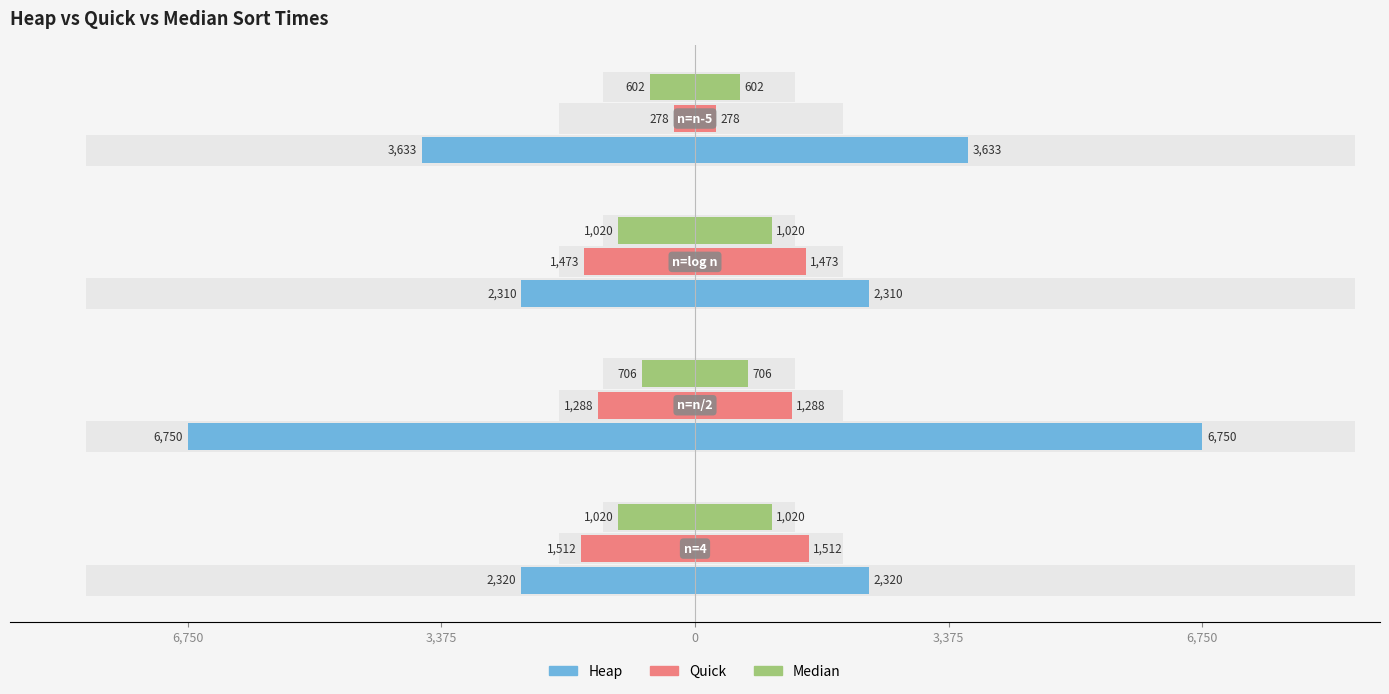

Does the chart contain stacked bars?

No